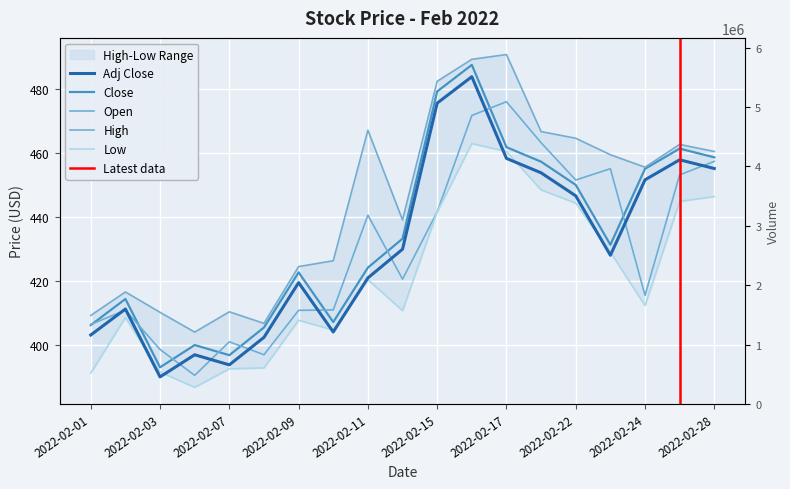

What is the difference between the maximum and minimum values in the Low series?

76.1